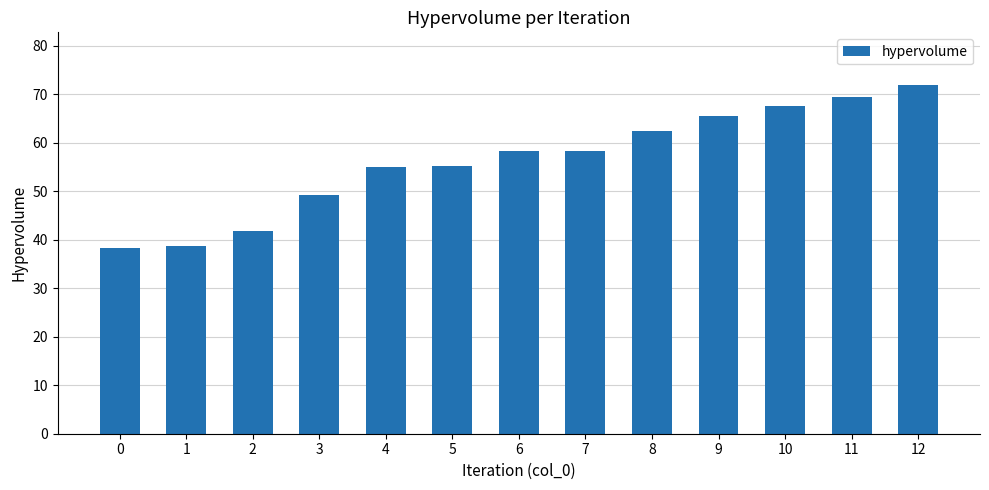

The value at 12 is 72.0. True or false?

True